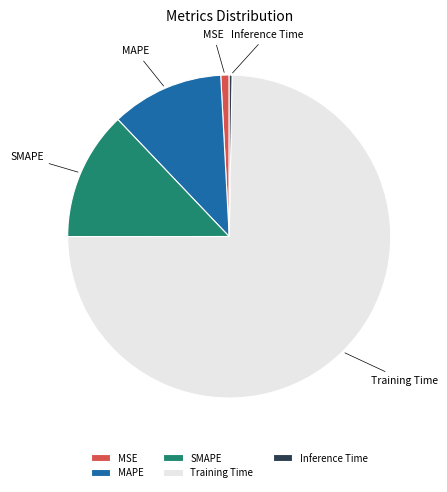

The Training Time slice represents 85% of the pie. True or false?

False